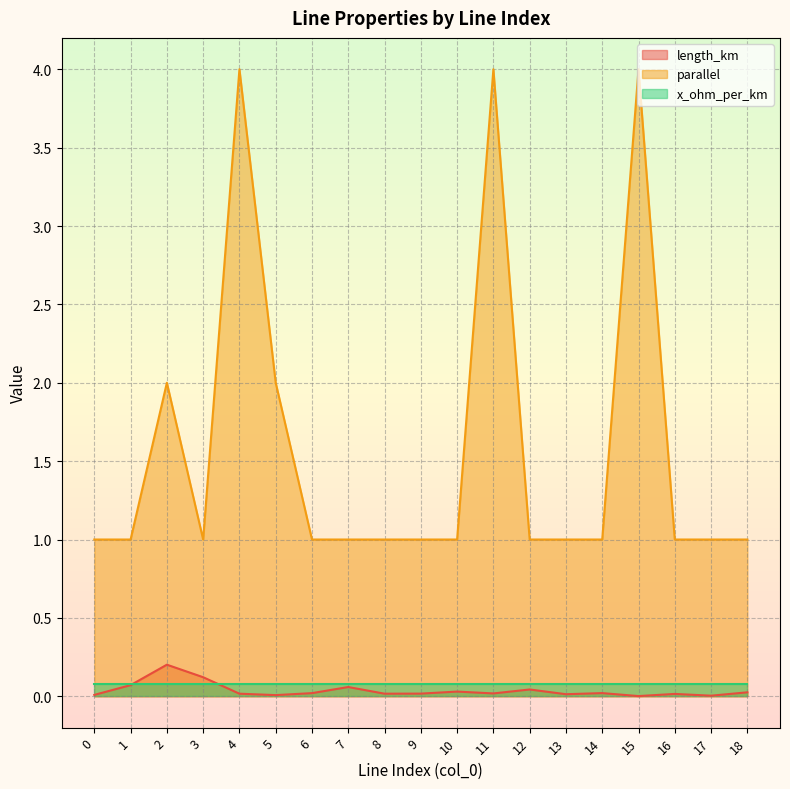

What is the greatest value displayed?

4.0